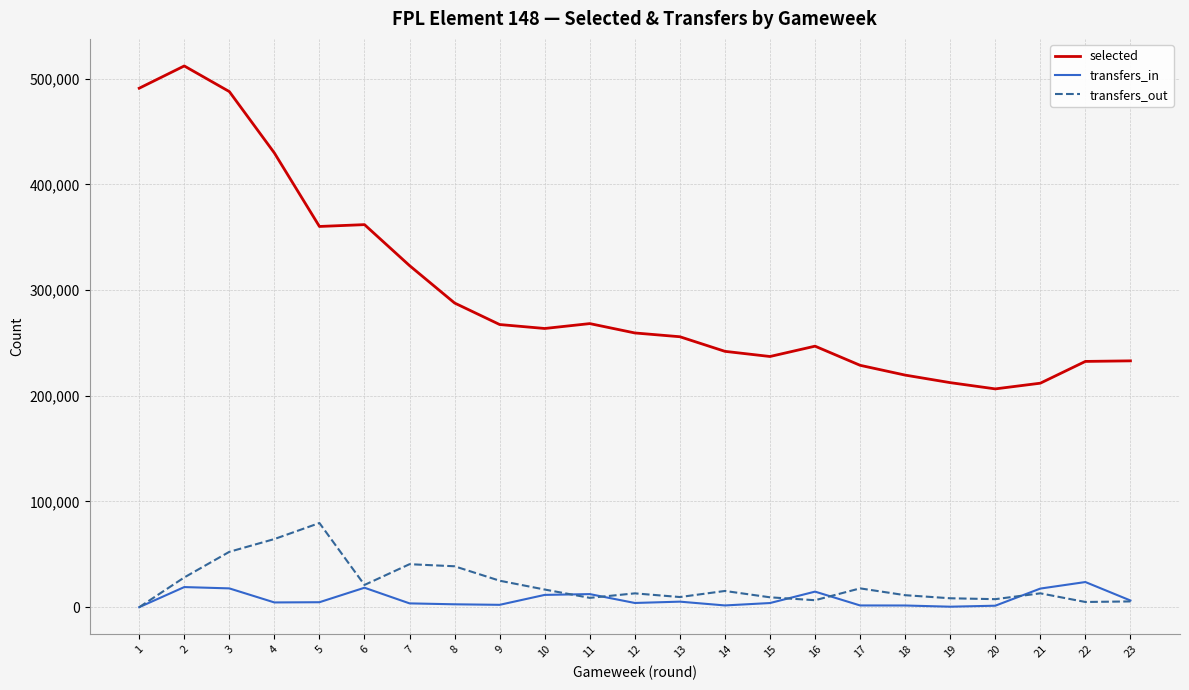

Count the number of categories in the chart.

23